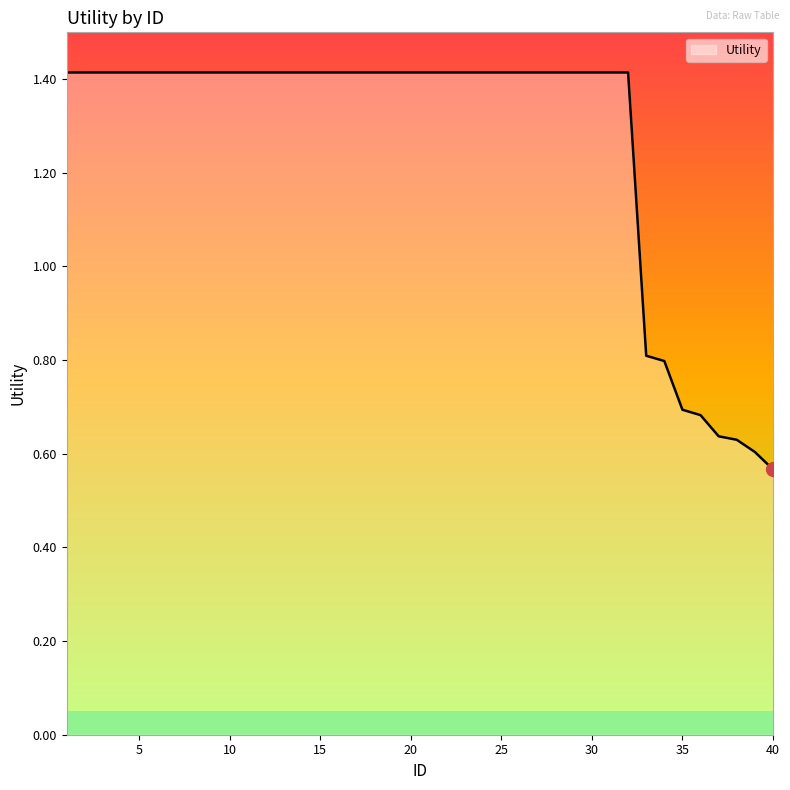

What is the maximum value shown in the chart?

1.4